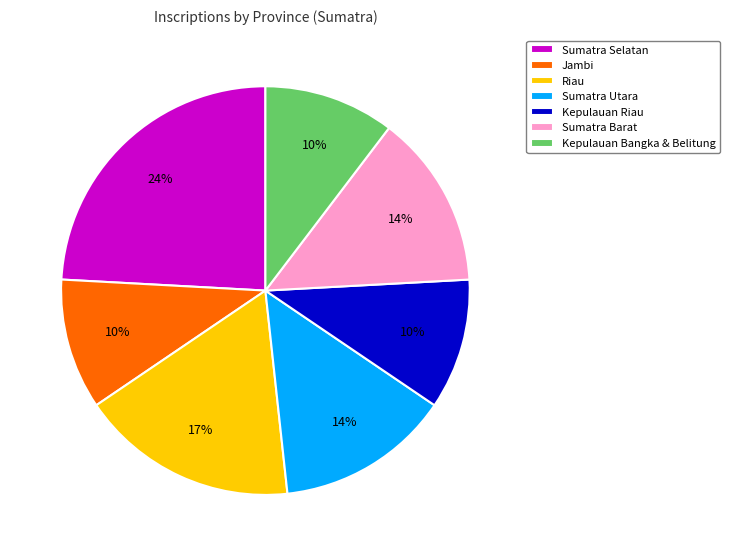

Do Jambi and Kepulauan Bangka & Belitung together represent more than half of the pie?

No